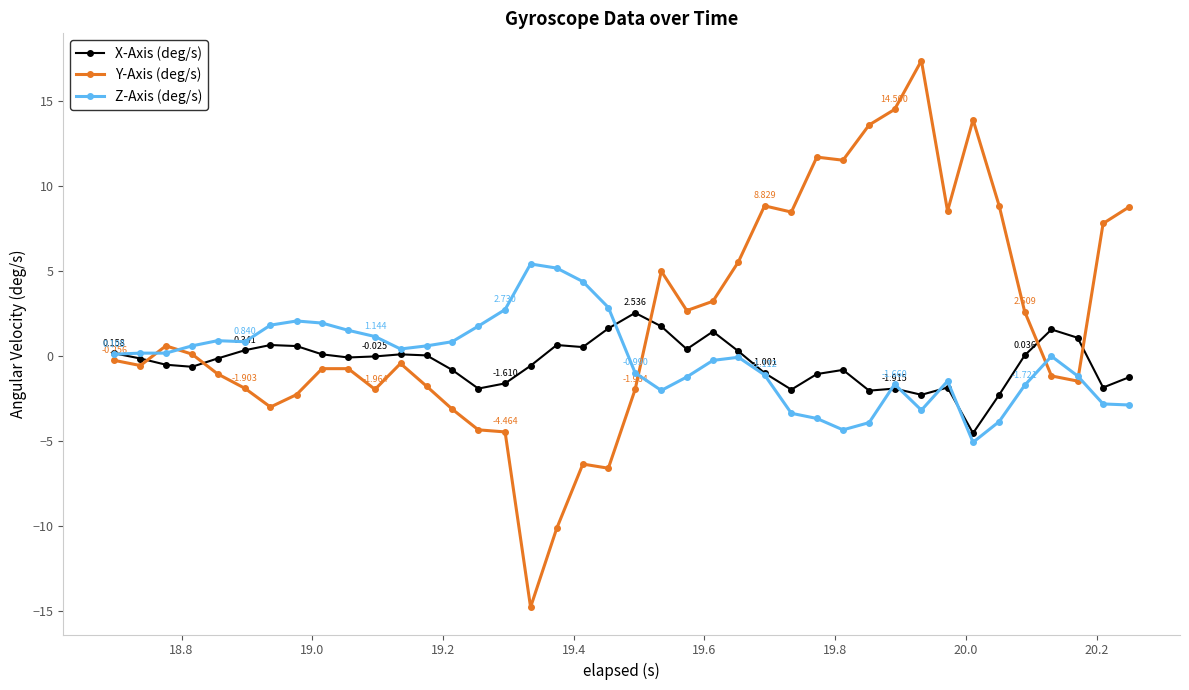

Which series has the largest total across all categories?

Y-Axis (deg/s)